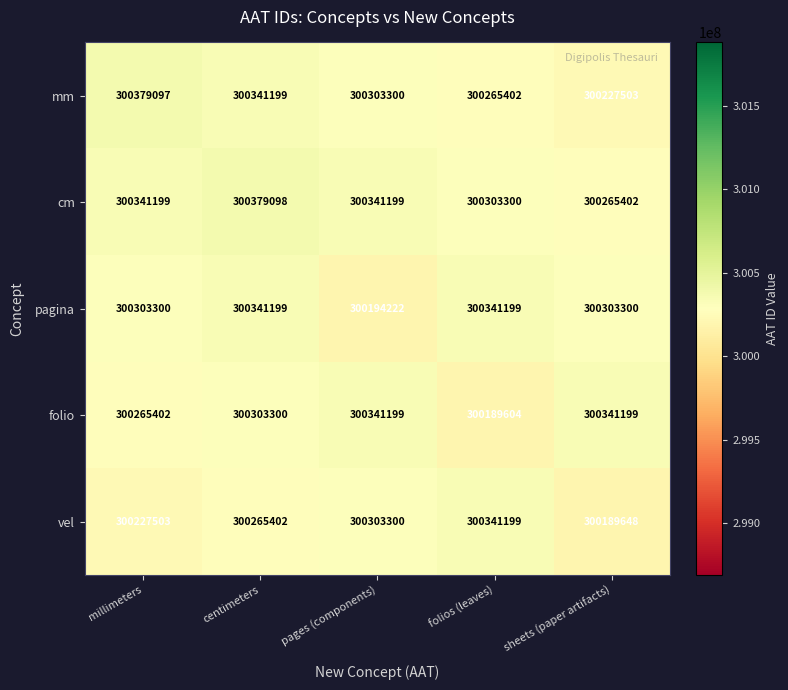

At which category does the chart reach its minimum across all series?

folios (leaves)